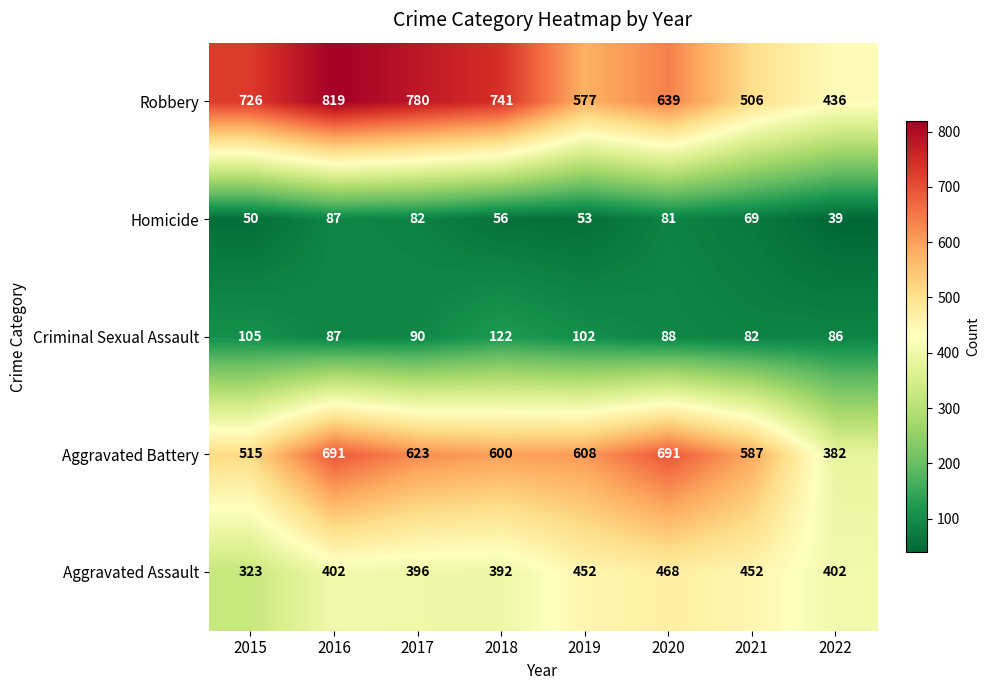

What is the highest value of the Robbery series?

819